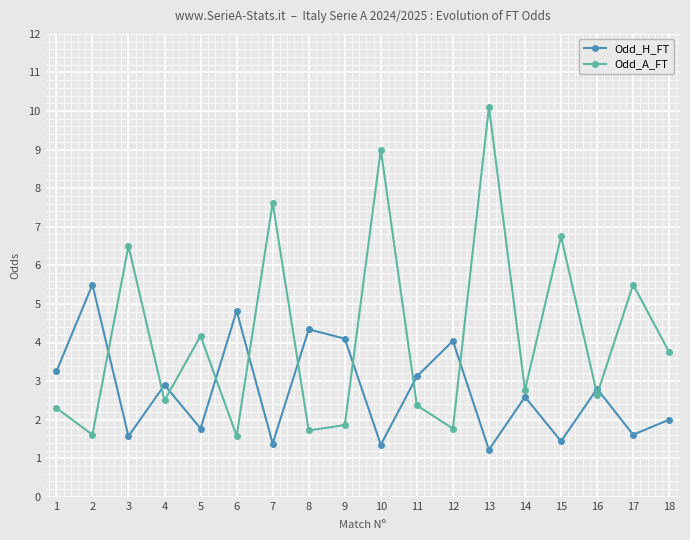

What is the difference between the second highest and minimum values in the Odd_A_FT series?

7.4